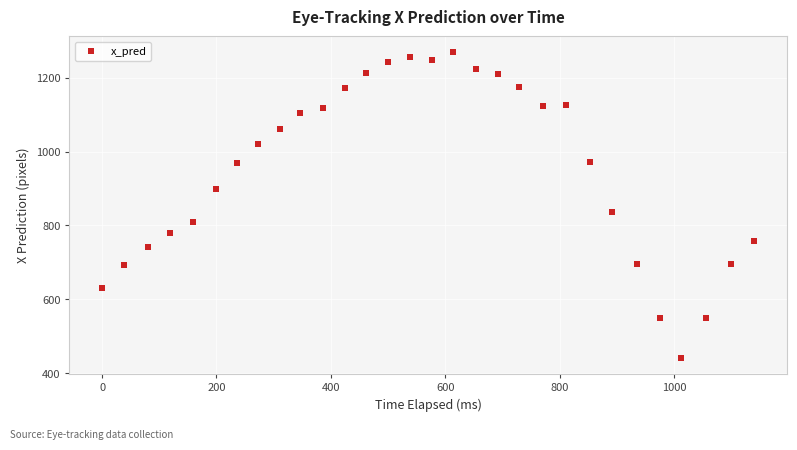

What Y value in the scatter plot is closest to 855?

837.1